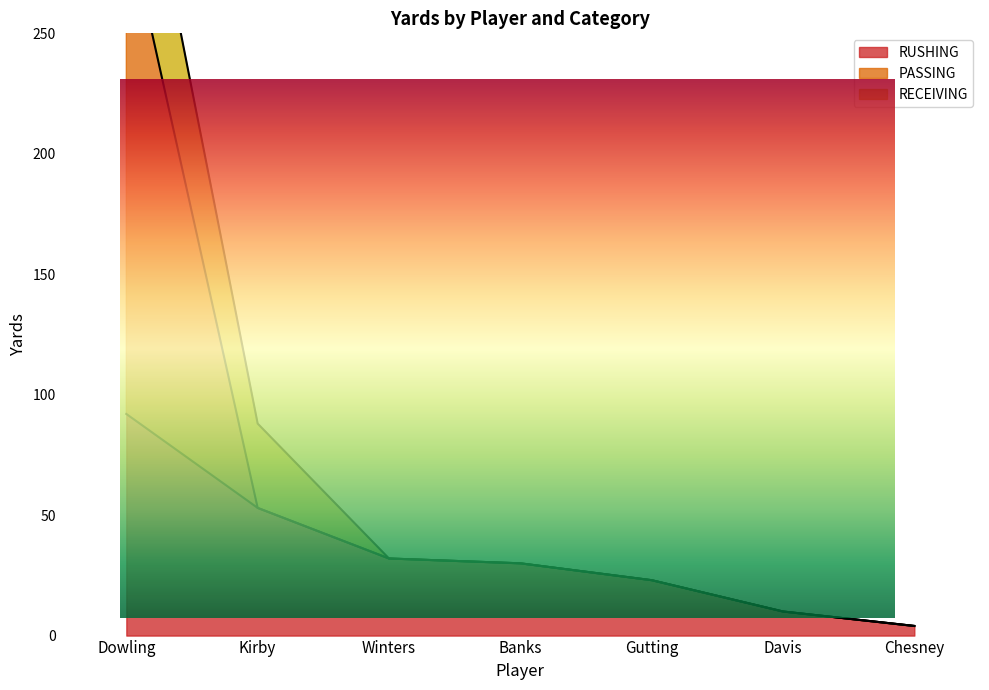

Is it true that PASSING equals 4 at Chesney?

True